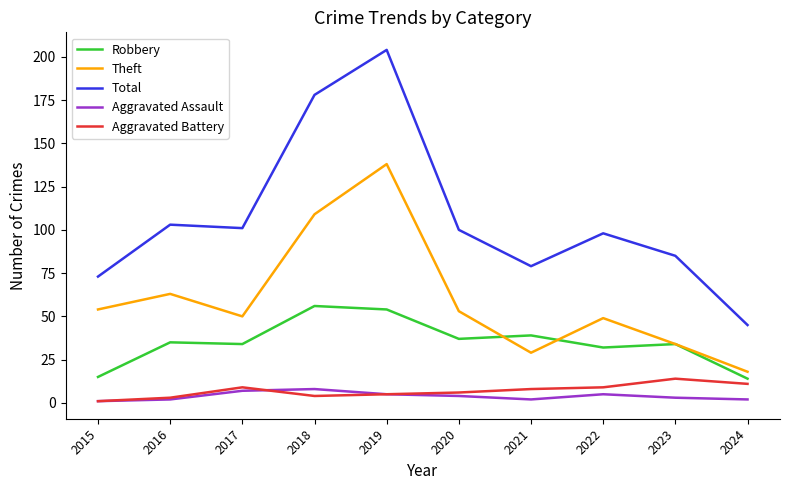

What value does the Robbery series have at 2023?

34